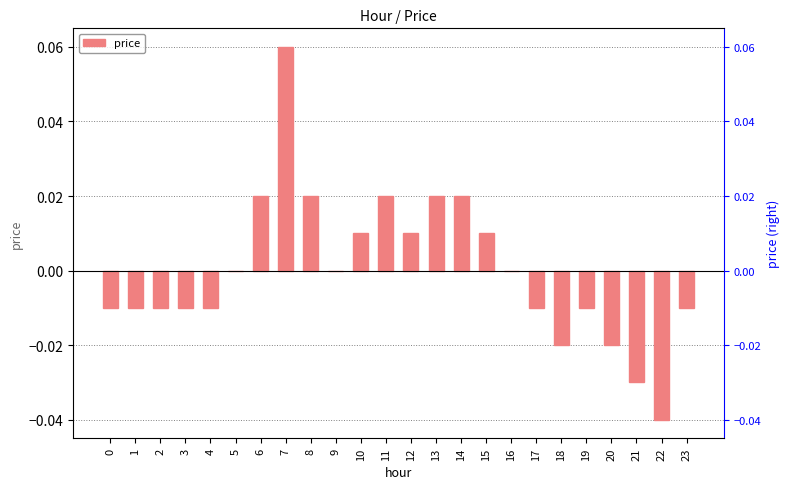

Reading left to right, what are all the values shown in this chart?

-0.0	-0.0	-0.0	-0.0	-0.0	0.0	0.0	0.1	0.0	0.0	0.0	0.0	0.0	0.0	0.0	0.0	0.0	-0.0	-0.0	-0.0	-0.0	-0.0	-0.0	-0.0